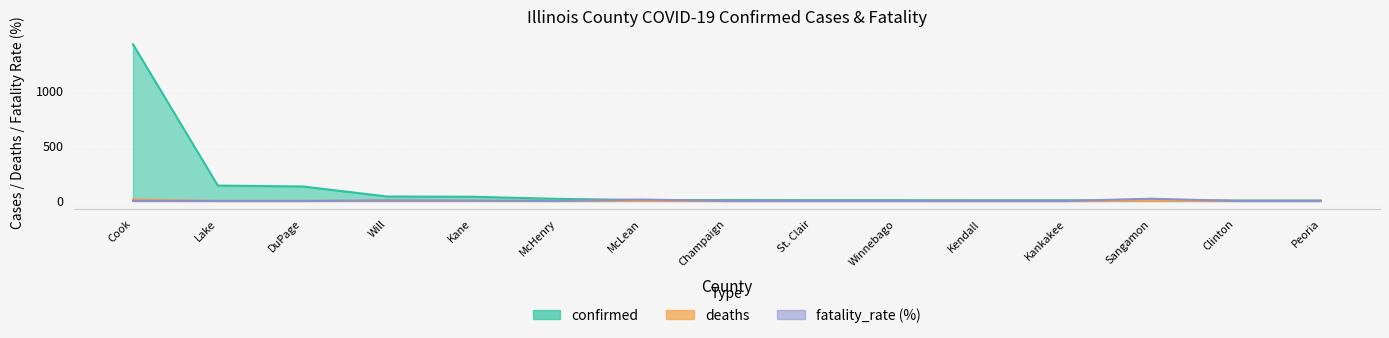

Rank the series at Winnebago from lowest to highest value.

deaths, fatality_rate (%), confirmed